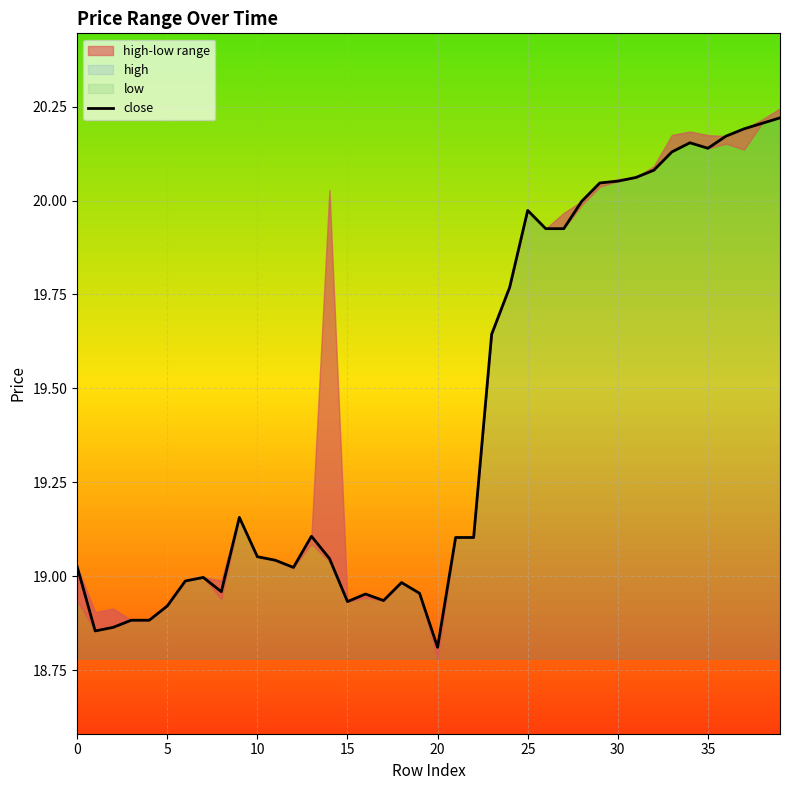

How many data points are less than 19?

14